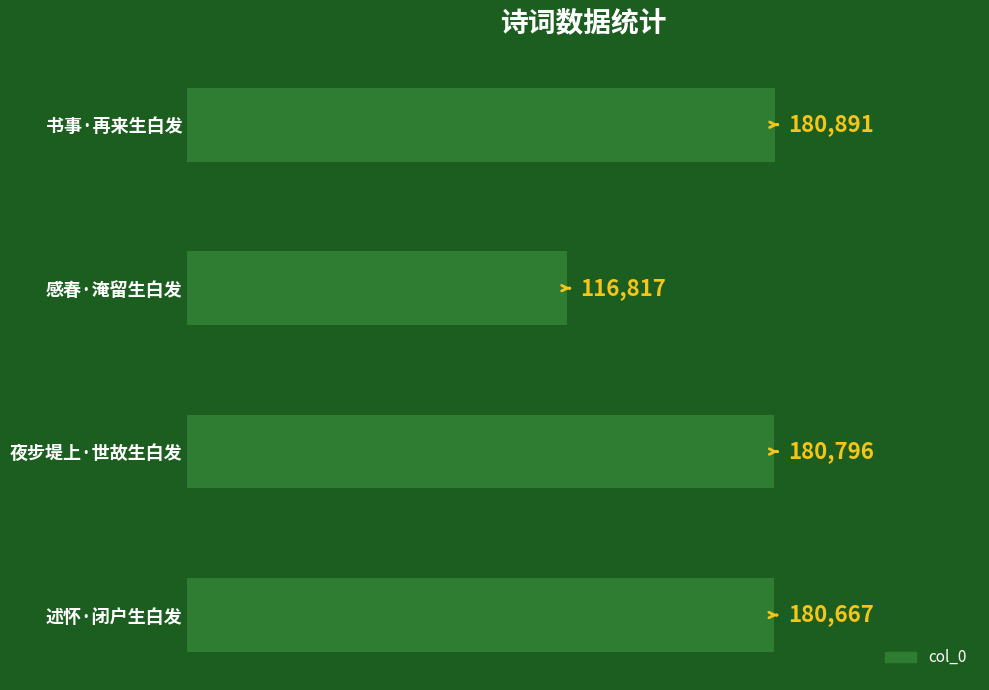

What value does the data have at 书事·再来生白发, to the nearest 50?

180900